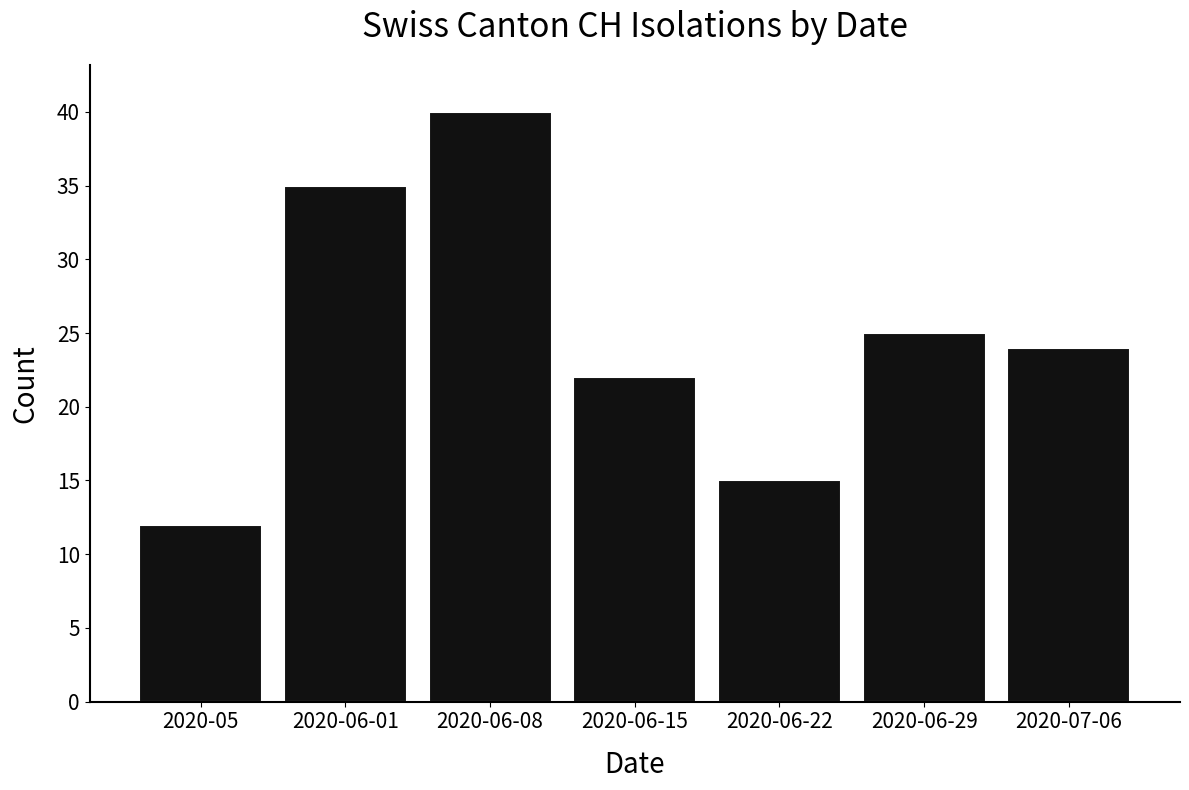

What is the sum of the values at 2020-06-08 and 2020-07-06?

64